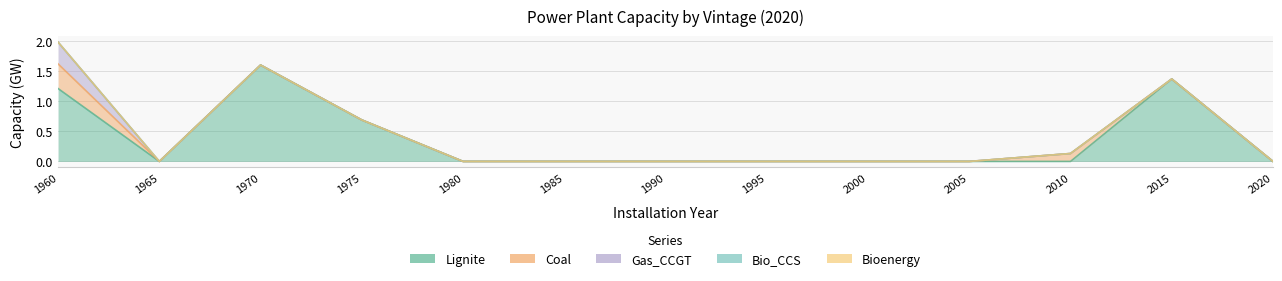

Reading left to right, what are all the values shown in this chart?

Lignite: 1960=1.2	1965=0.0	1970=1.6	1975=0.7	1980=0.0	1985=0.0	1990=0.0	1995=0.0	2000=0.0	2005=0.0	2010=0.0	2015=1.4	2020=0.0
Coal: 1960=0.4	1965=0.0	1970=0.0	1975=0.0	1980=0.0	1985=0.0	1990=0.0	1995=0.0	2000=0.0	2005=0.0	2010=0.1	2015=0.0	2020=0.0
Gas_CCGT: 1960=0.4	1965=0.0	1970=0.0	1975=0.0	1980=0.0	1985=0.0	1990=0.0	1995=0.0	2000=0.0	2005=0.0	2010=0.0	2015=0.0	2020=0.0
Bio_CCS: 1960=0.0	1965=0.0	1970=0.0	1975=0.0	1980=0.0	1985=0.0	1990=0.0	1995=0.0	2000=0.0	2005=0.0	2010=0.0	2015=0.0	2020=0.0
Bioenergy: 1960=0.0	1965=0.0	1970=0.0	1975=0.0	1980=0.0	1985=0.0	1990=0.0	1995=0.0	2000=0.0	2005=0.0	2010=0.0	2015=0.0	2020=0.0